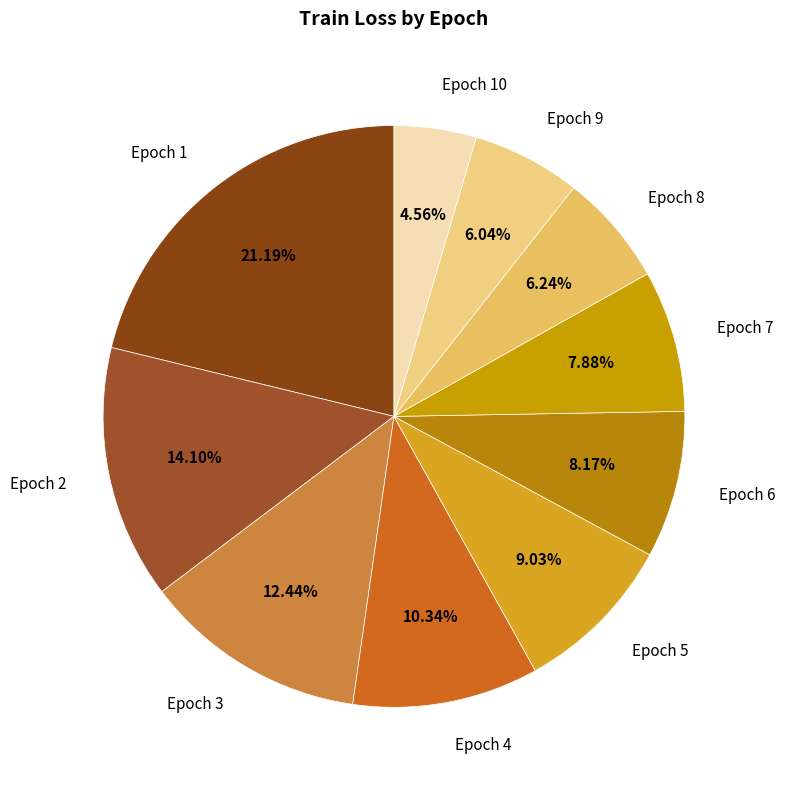

How much of the chart is everything except Epoch 10?

95.4%